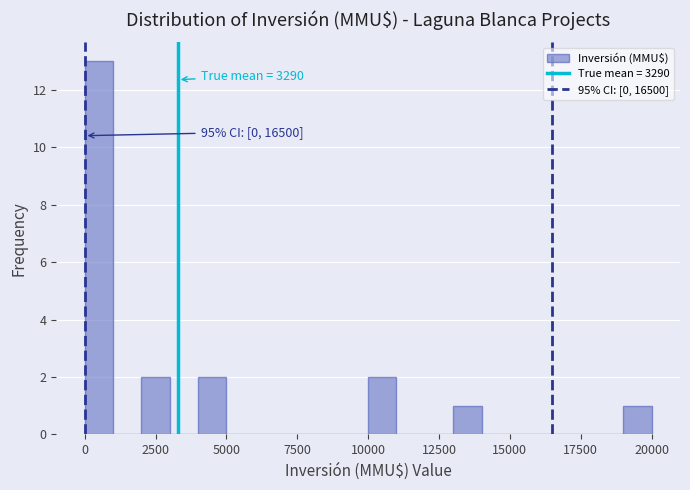

Around what value on the x-axis is the tallest bar? Give the approximate position of its centre, as read against the axis.

500